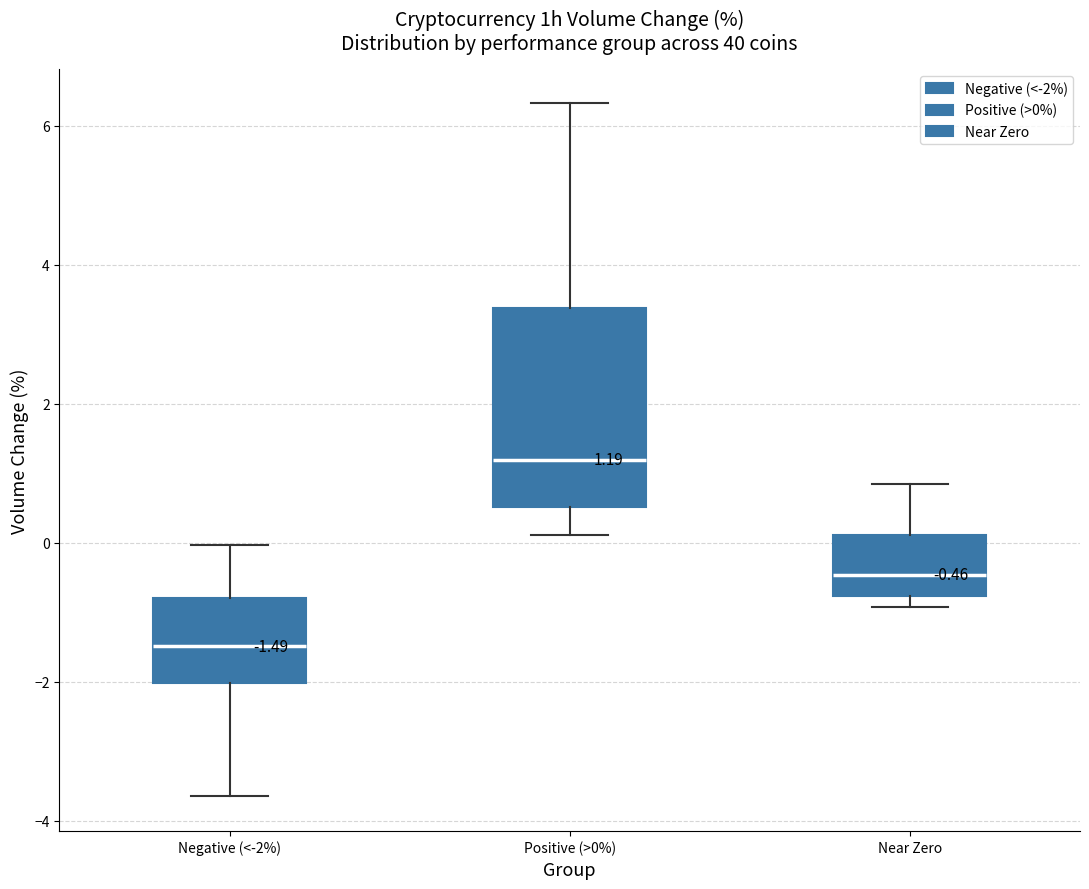

Comparing the boxes themselves (not the whiskers), which one is the tallest?

Positive (>0%)